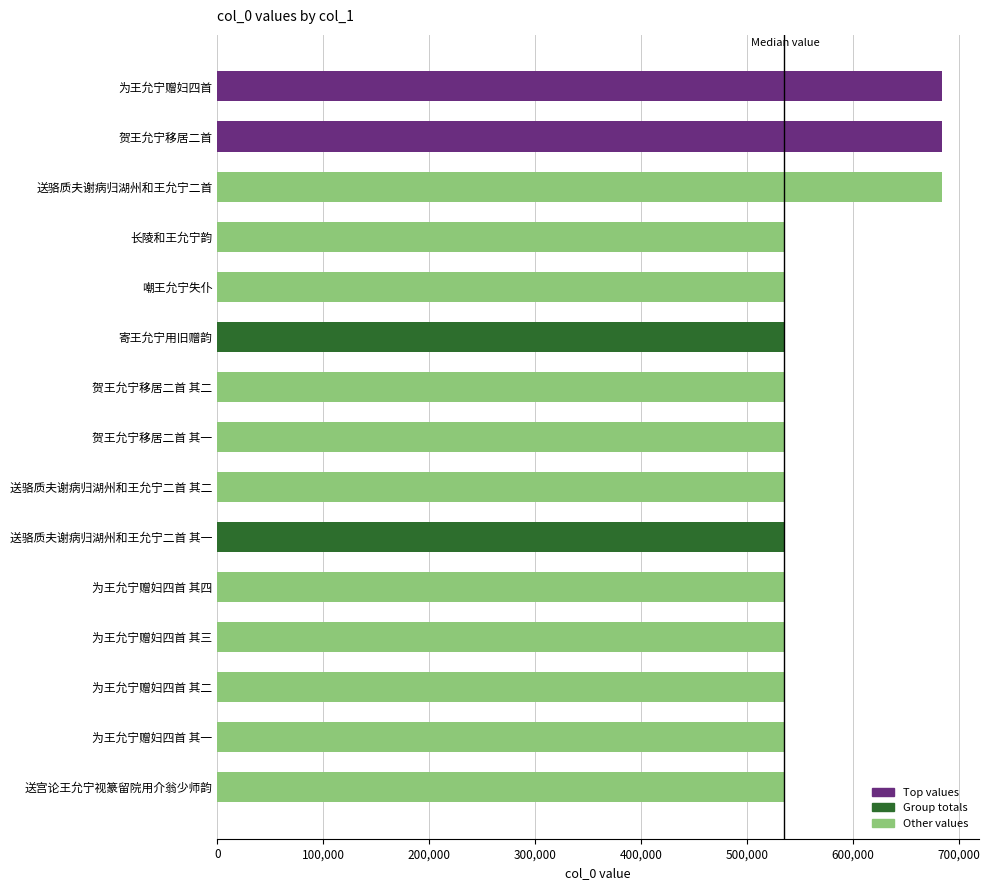

What is the maximum value shown in the chart?

684294